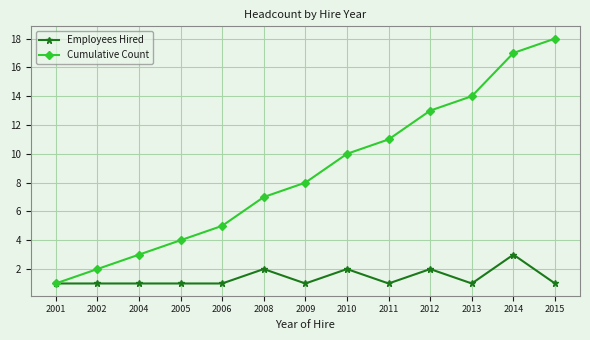

Does the chart display data point markers on the line(s)?

Yes